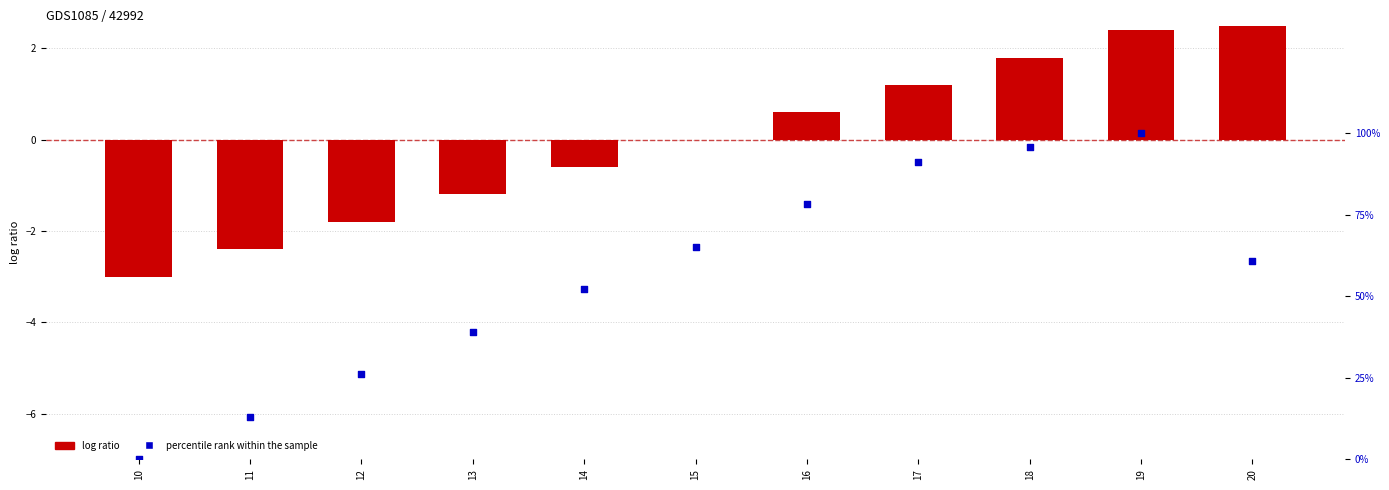

Which series has the widest spread of Y values?

percentile rank within the sample